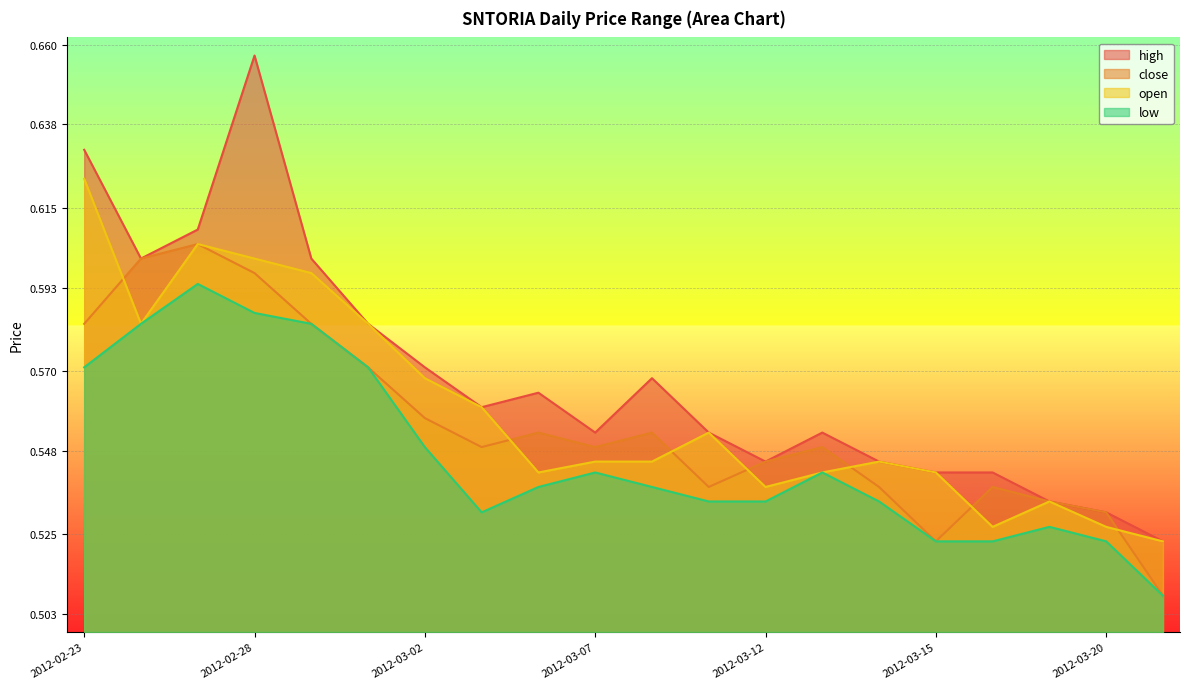

What is the label of the 15th point from the right?

2012-03-01